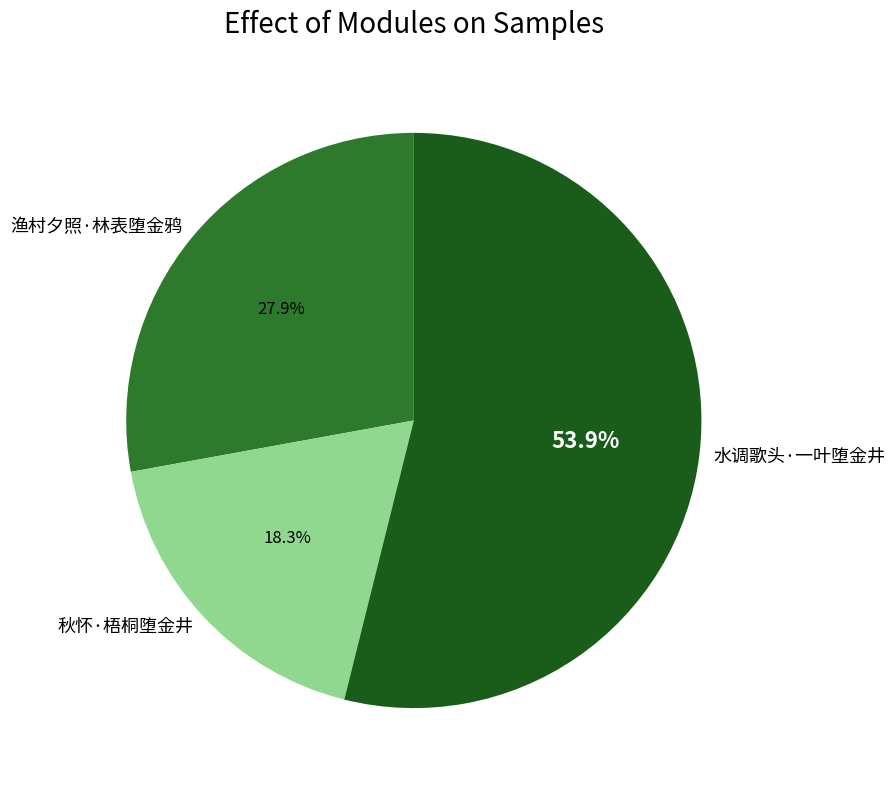

To the nearest percent, what is the average slice percentage?

33%